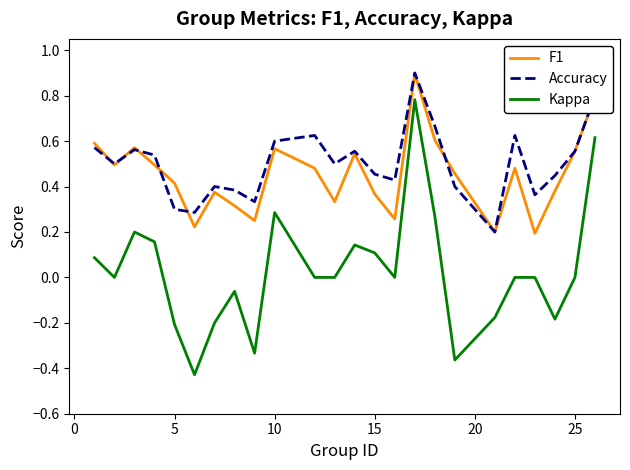

True or false: Accuracy and Kappa intersect in this chart.

False